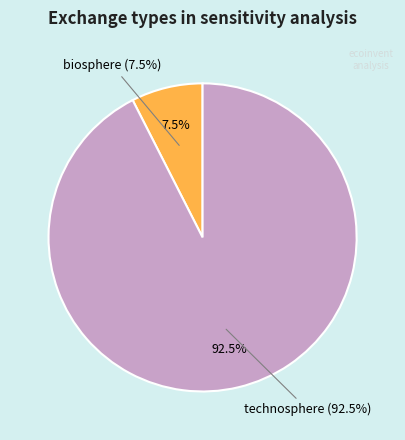

Rank the categories by value from highest to lowest.

technosphere, biosphere